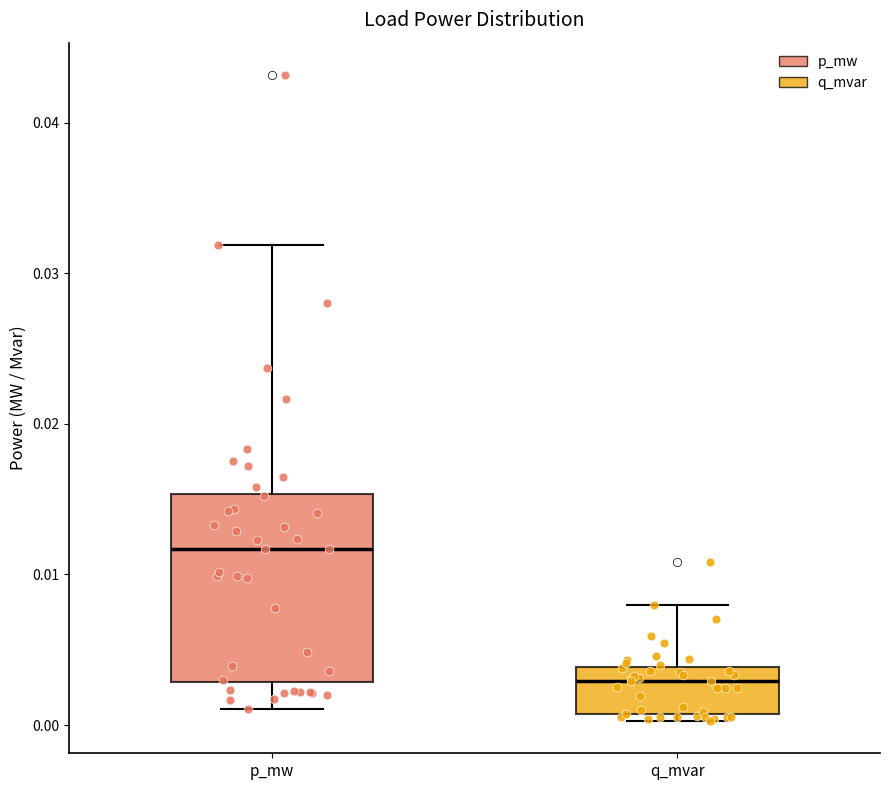

Where does the upper whisker of the box for q_mvar end on the y-axis? The values are not printed on the chart, so give them approximately, as read against the axis.

0.008